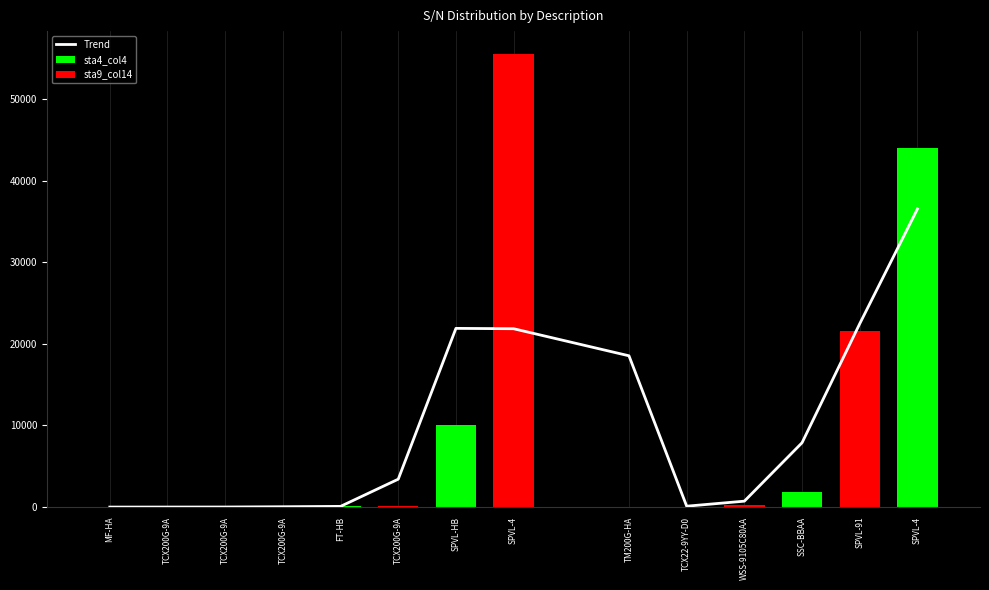

Where does the data first go above 3424?

TCX200G-9A